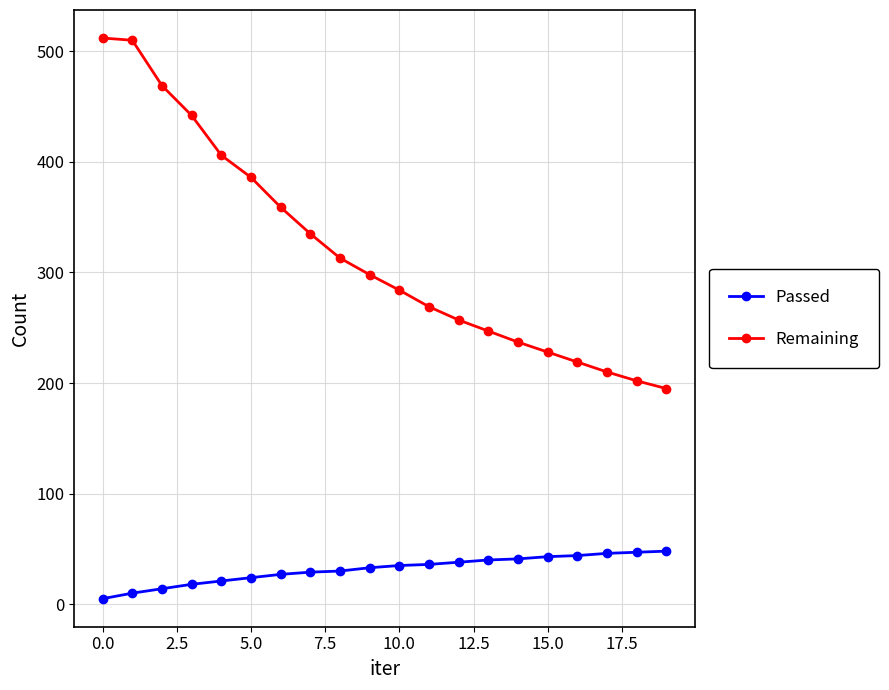

Which series has the widest spread of values?

Remaining